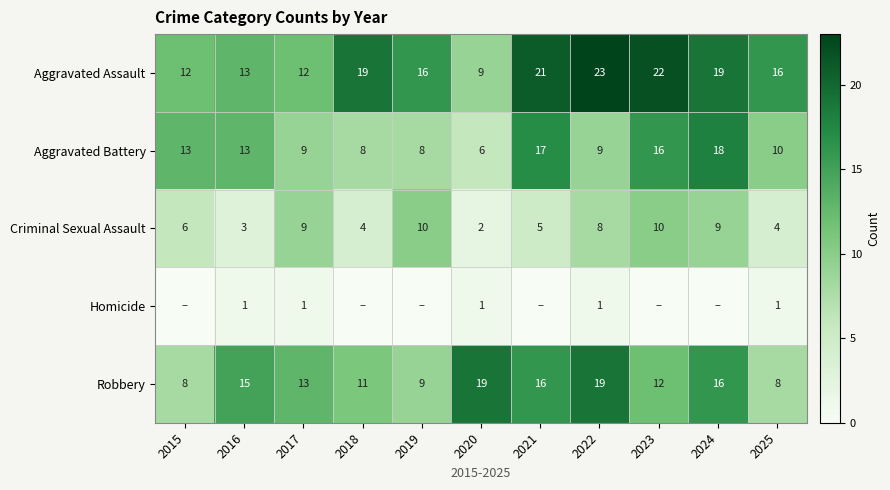

Where is Robbery nearest to the value 13?

2017